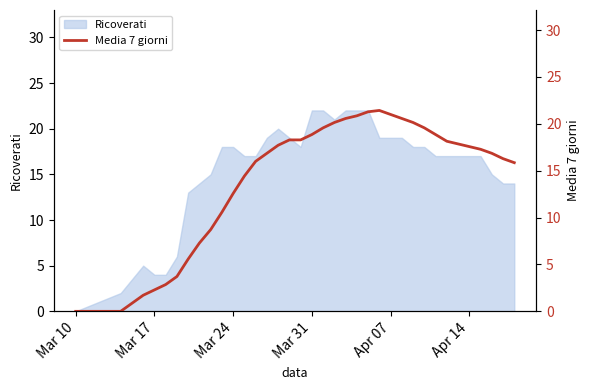

True or false: Ricoverati has a value of 4 at Mar 17.

True